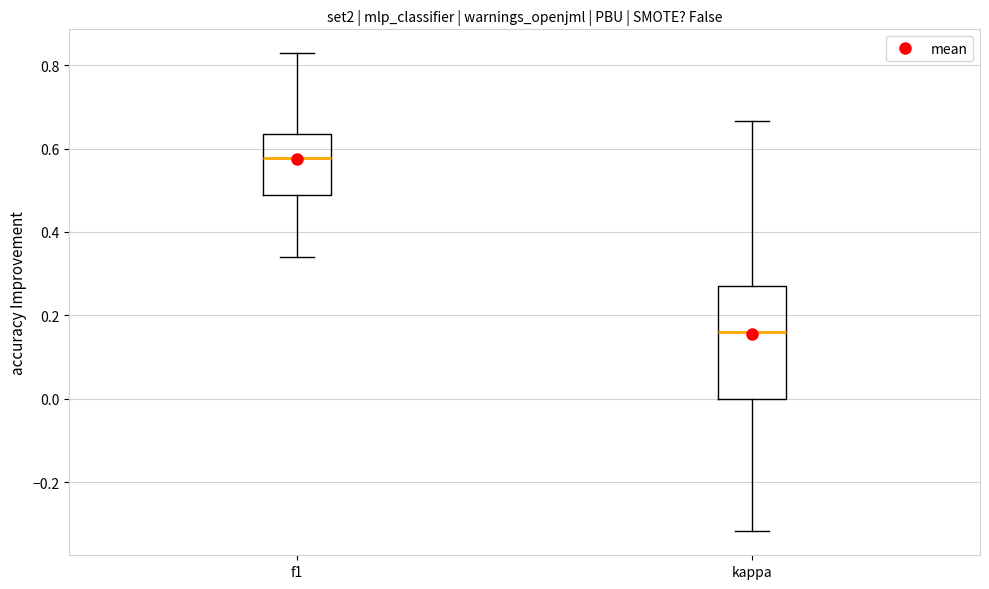

Reading left to right, read every box against the y-axis: the position of its median line, the range the box covers, and the ends of its whiskers. The values are not printed on the chart, so give them approximately, as read against the axis.

f1: median 0.58, box 0.48 to 0.64, whiskers 0.34 to 0.82
kappa: median 0.16, box 0.00 to 0.26, whiskers -0.32 to 0.66